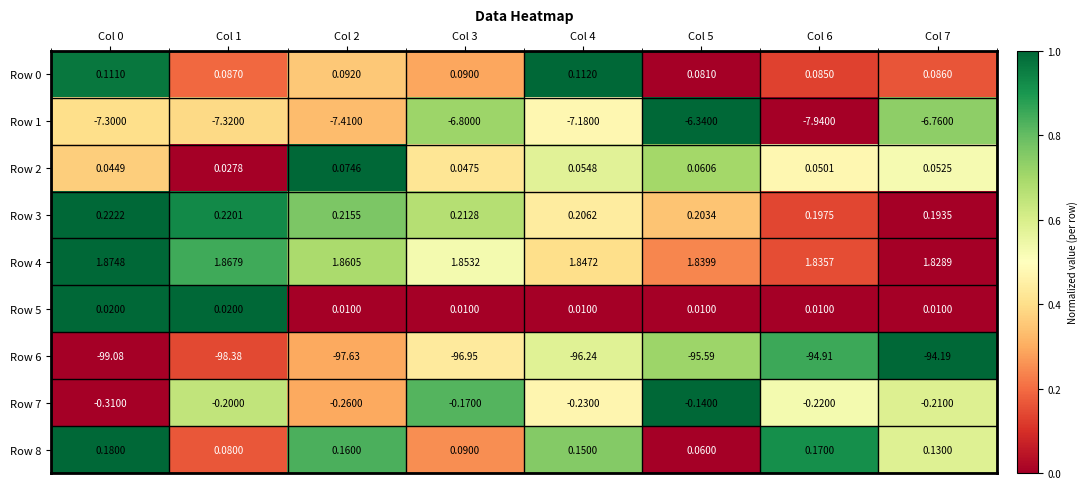

Is the value of Row 1 at Col 2 greater than the value of Row 7 at Col 4?

No